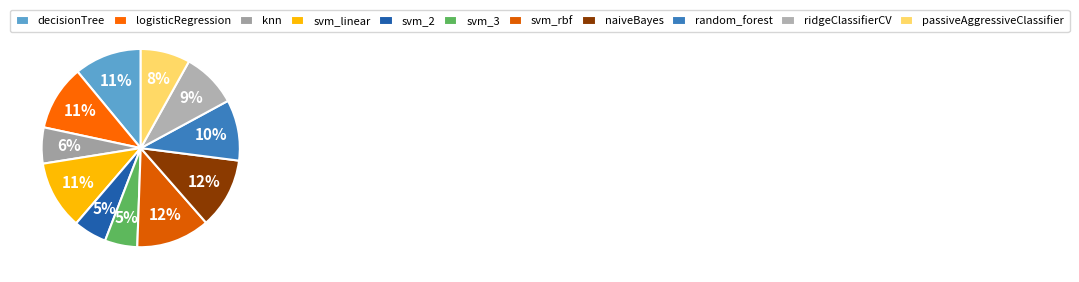

Is the sum of ridgeClassifierCV and random_forest greater than half?

No